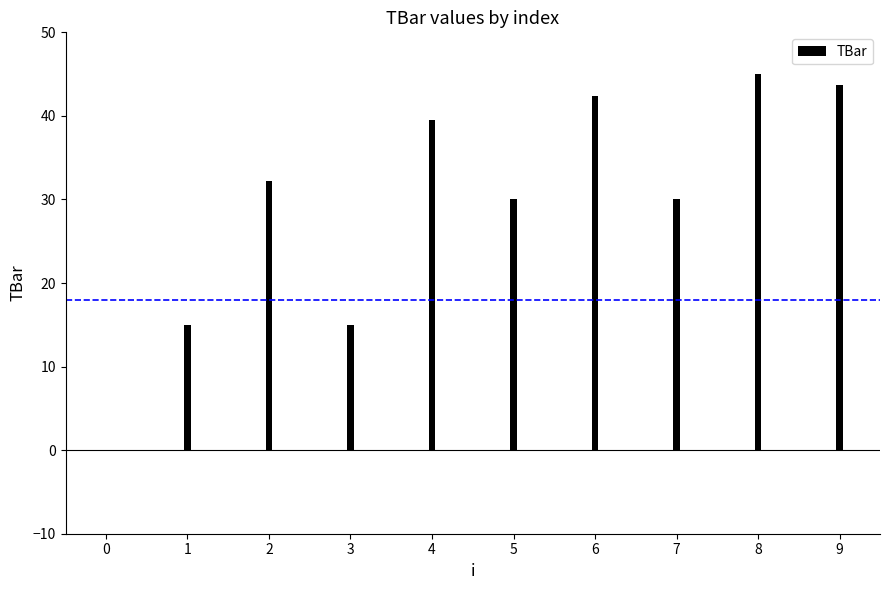

How many series are shown in this chart?

1